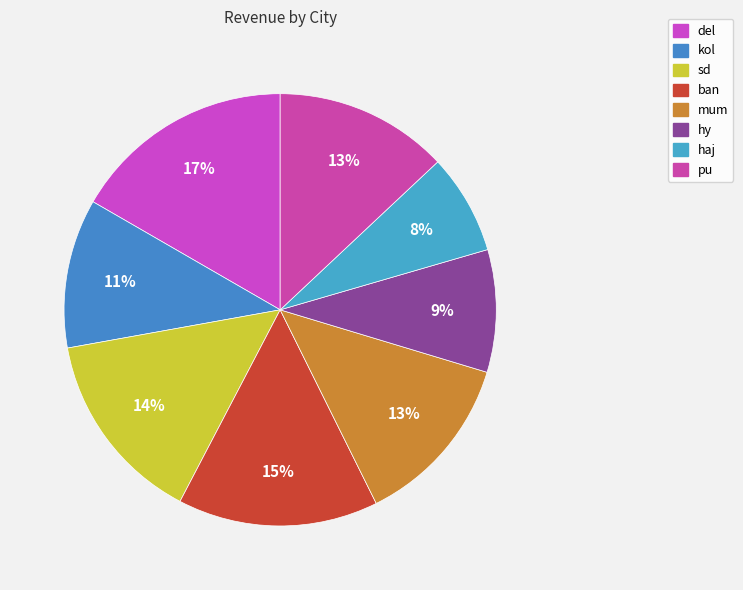

Count the number of slices in the pie.

8